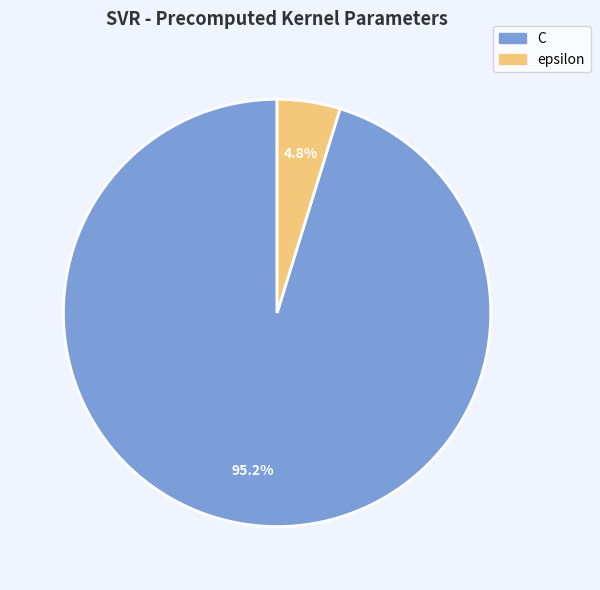

Combined, do epsilon and C account for over 50%?

Yes